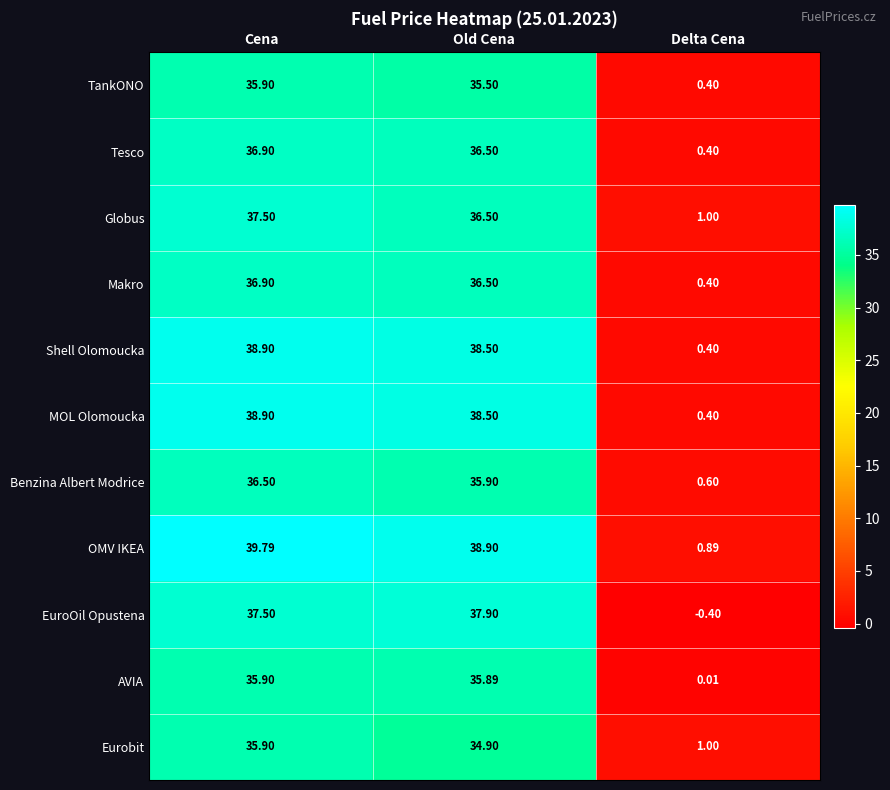

Where is EuroOil Opustena nearest to the value 18?

Delta Cena